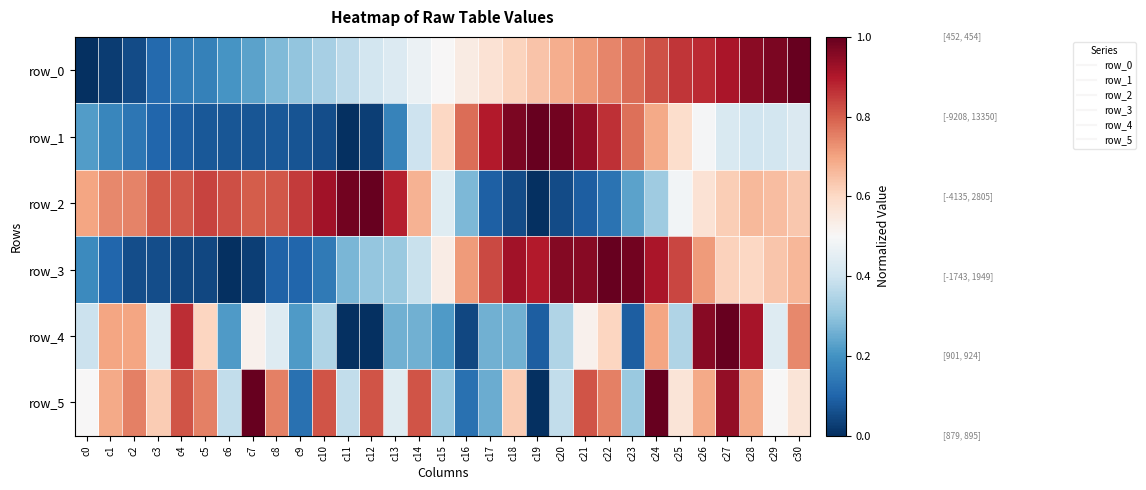

Reading right to left, list all the values displayed in this chart.

row_0: 1.0	1.0	0.9	0.9	0.9	0.9	0.8	0.8	0.7	0.7	0.7	0.6	0.6	0.6	0.5	0.5	0.5	0.4	0.4	0.4	0.3	0.3	0.3	0.2	0.2	0.2	0.2	0.1	0.1	0.0	0.0
row_1: 0.4	0.4	0.4	0.4	0.5	0.6	0.7	0.8	0.9	0.9	1.0	1.0	1.0	0.9	0.8	0.6	0.4	0.2	0.0	0.0	0.1	0.1	0.1	0.1	0.1	0.1	0.1	0.1	0.1	0.2	0.2
row_2: 0.6	0.7	0.7	0.6	0.6	0.5	0.3	0.2	0.1	0.1	0.1	0.0	0.1	0.1	0.3	0.4	0.7	0.9	1.0	1.0	0.9	0.8	0.8	0.8	0.8	0.8	0.8	0.8	0.7	0.7	0.7
row_3: 0.7	0.6	0.6	0.6	0.7	0.8	0.9	1.0	1.0	1.0	1.0	0.9	0.9	0.8	0.7	0.5	0.4	0.3	0.3	0.3	0.1	0.1	0.1	0.0	0.0	0.0	0.0	0.1	0.1	0.1	0.2
row_4: 0.7	0.4	0.9	1.0	1.0	0.3	0.7	0.1	0.6	0.5	0.3	0.1	0.3	0.3	0.0	0.2	0.3	0.3	0.0	0.0	0.3	0.2	0.4	0.5	0.2	0.6	0.9	0.4	0.7	0.7	0.4
row_5: 0.6	0.5	0.7	0.9	0.7	0.6	1.0	0.3	0.8	0.8	0.4	0.0	0.6	0.2	0.1	0.3	0.8	0.4	0.8	0.4	0.8	0.1	0.8	1.0	0.4	0.8	0.8	0.6	0.8	0.7	0.5